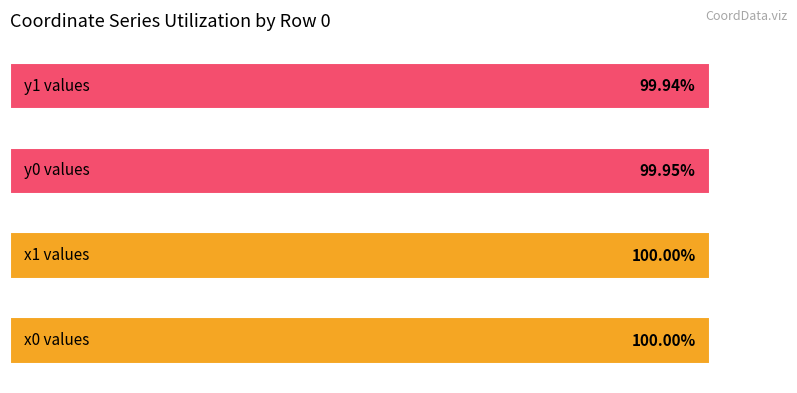

What is the value of the 4th bar from the left?

99.9